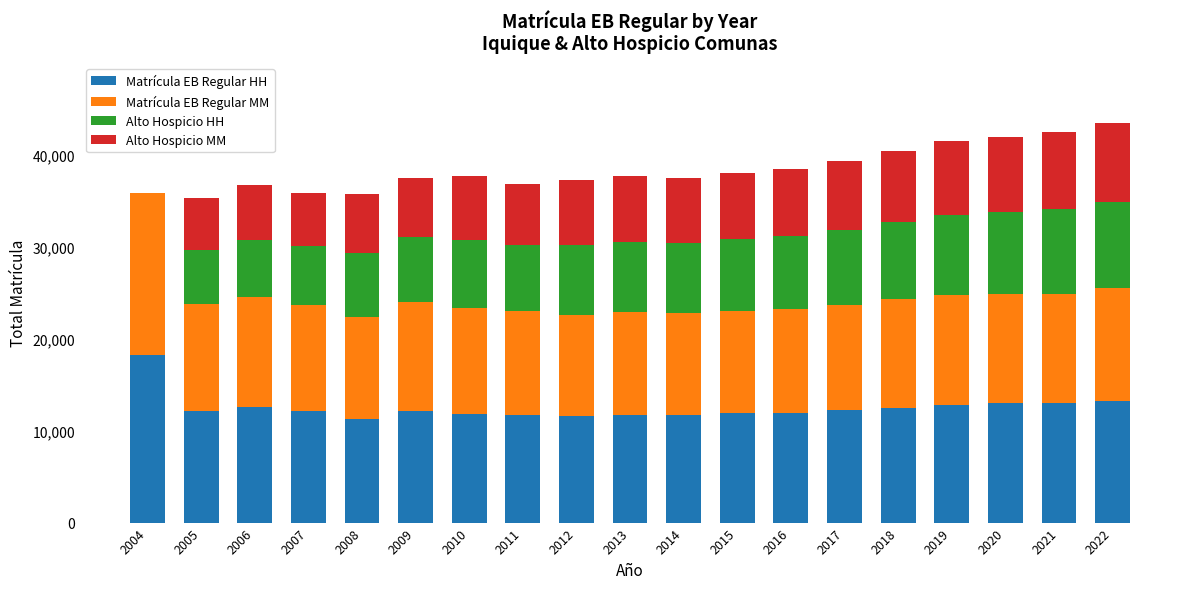

How many data points does each series have?

19